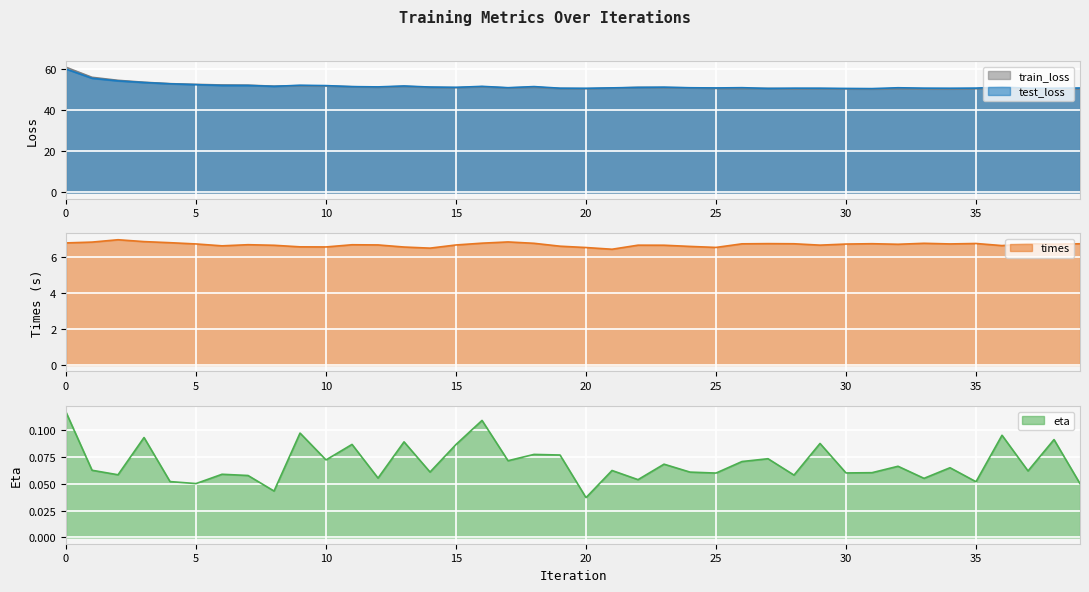

How many data points does each series have?

40